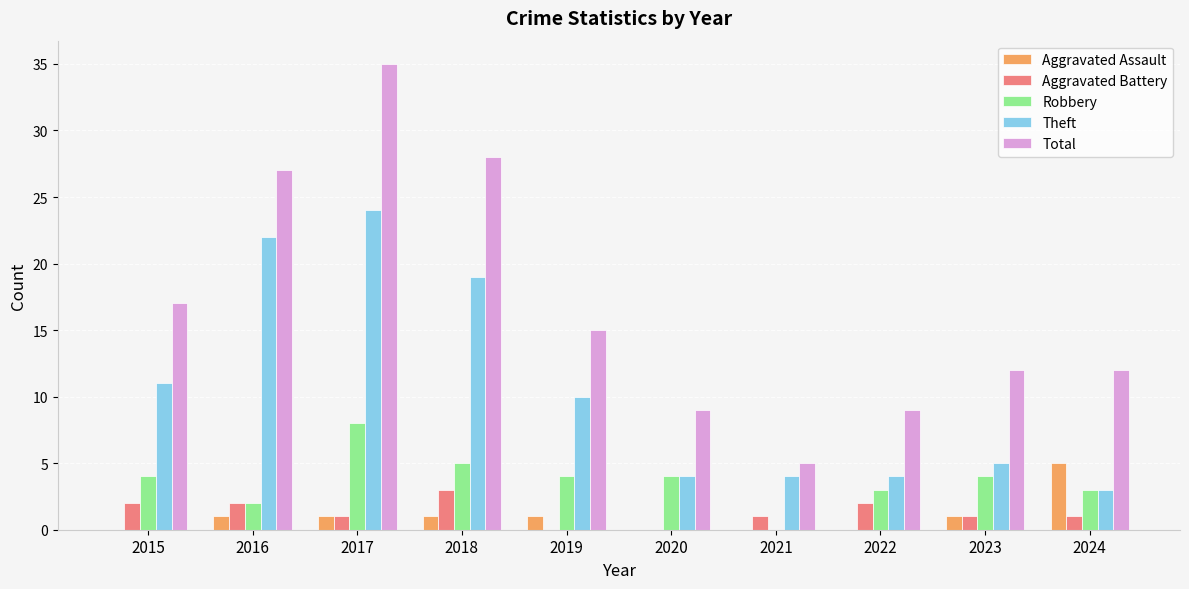

Reading right to left, extract all data points from this chart.

Aggravated Assault: 5	1	0	0	0	1	1	1	1	0
Aggravated Battery: 1	1	2	1	0	0	3	1	2	2
Robbery: 3	4	3	0	4	4	5	8	2	4
Theft: 3	5	4	4	4	10	19	24	22	11
Total: 12	12	9	5	9	15	28	35	27	17